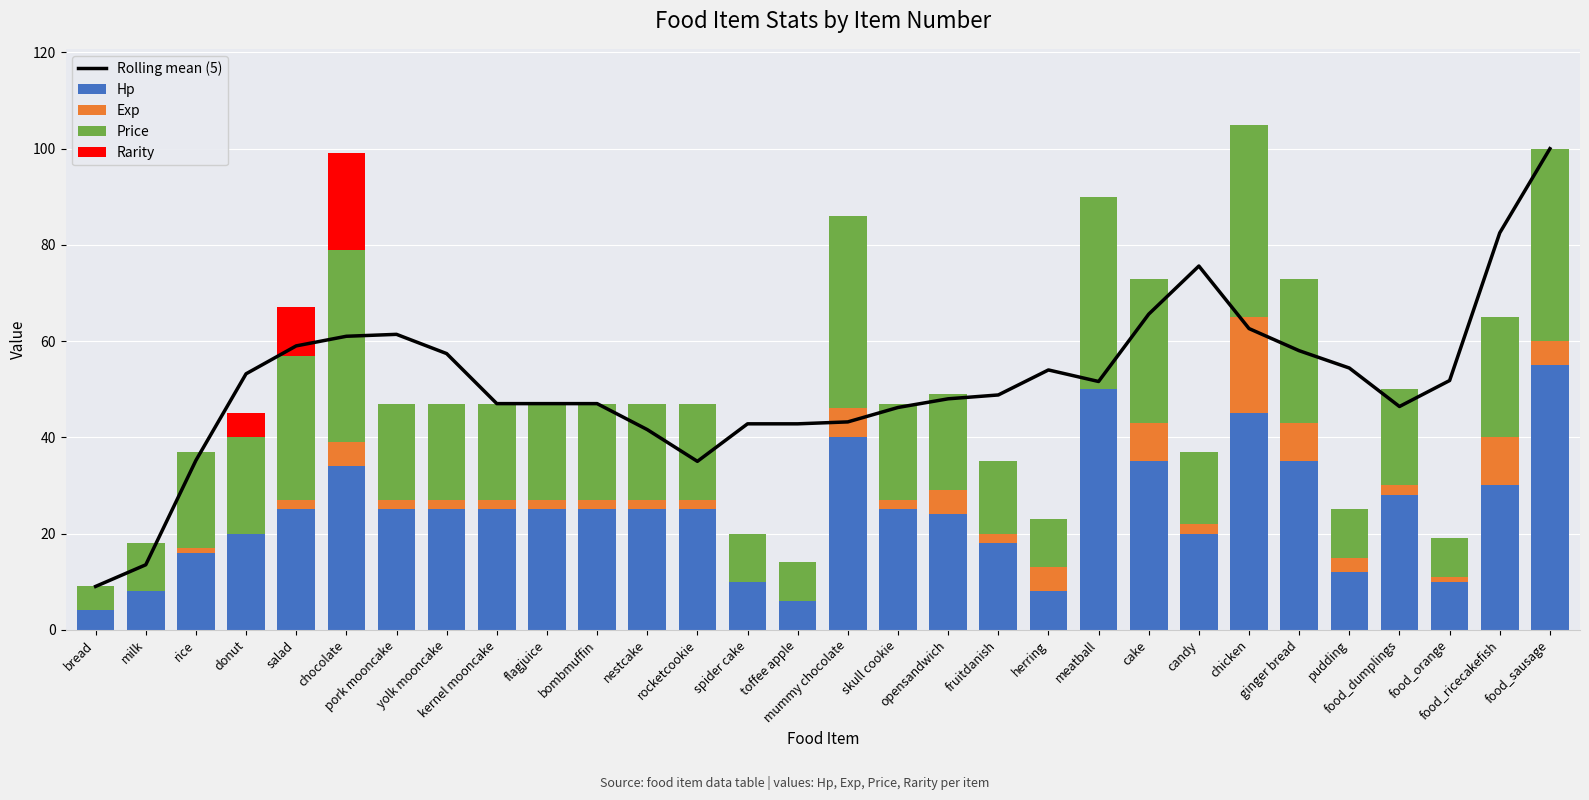

What are all the series names shown in the legend?

Rolling mean (5), Hp, Exp, Price, Rarity